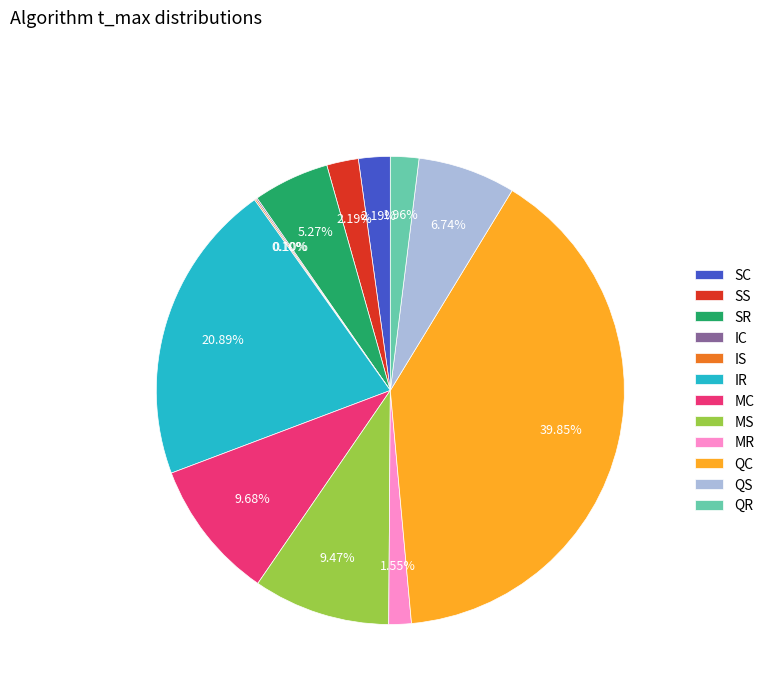

Do QR and IR together represent more than half of the pie?

No